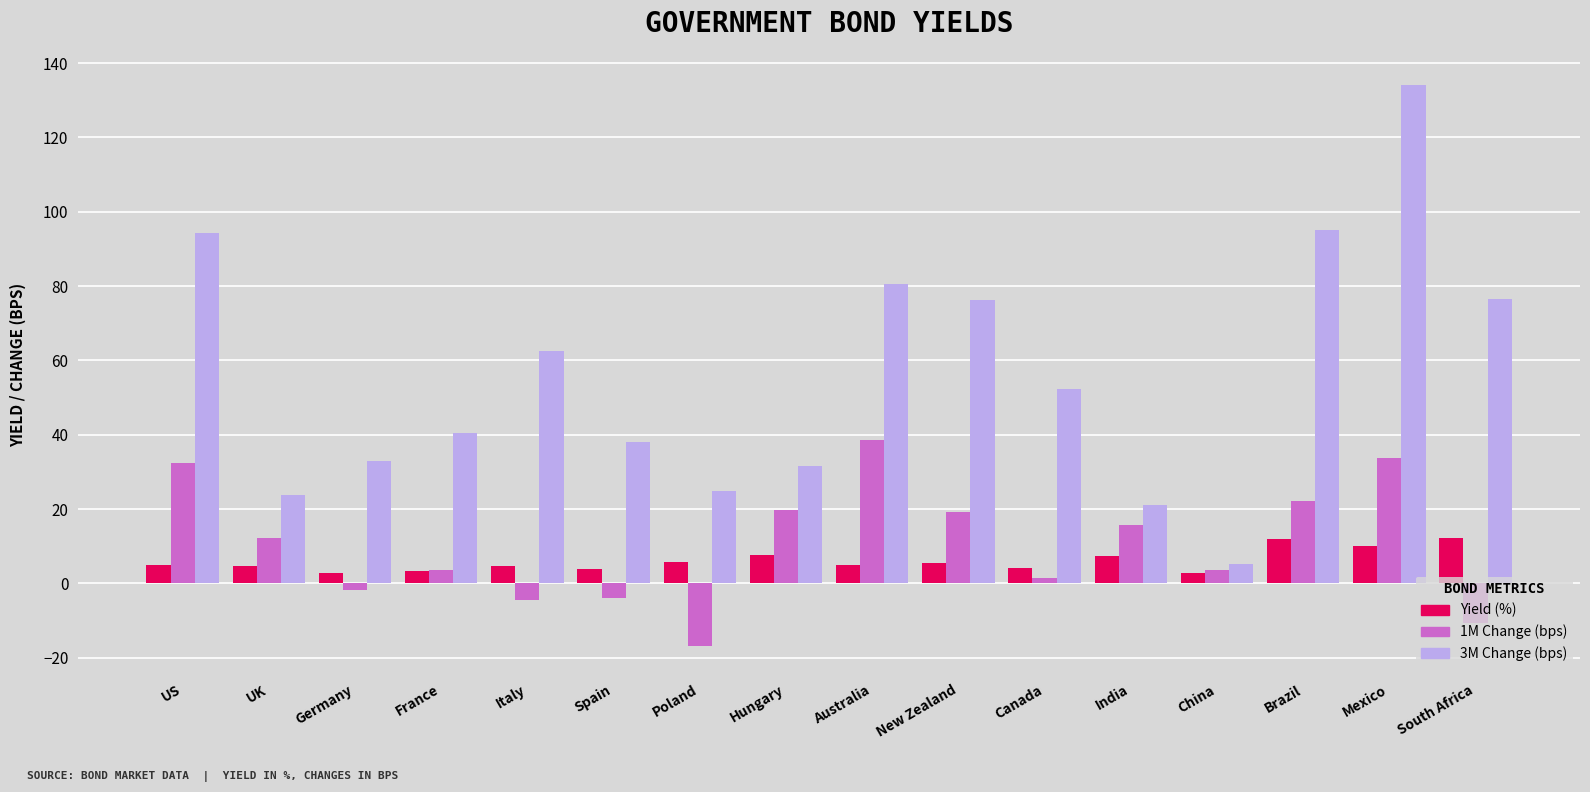

What is the total value across all series at Poland?

13.8